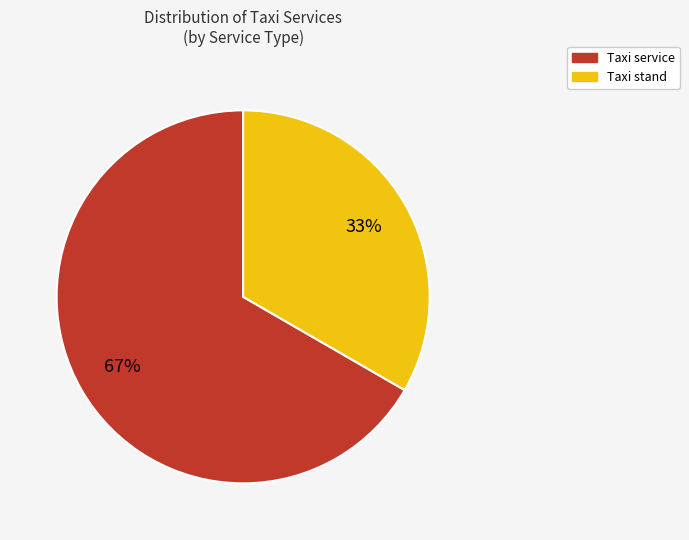

Between Taxi service and Taxi stand, which is larger?

Taxi service